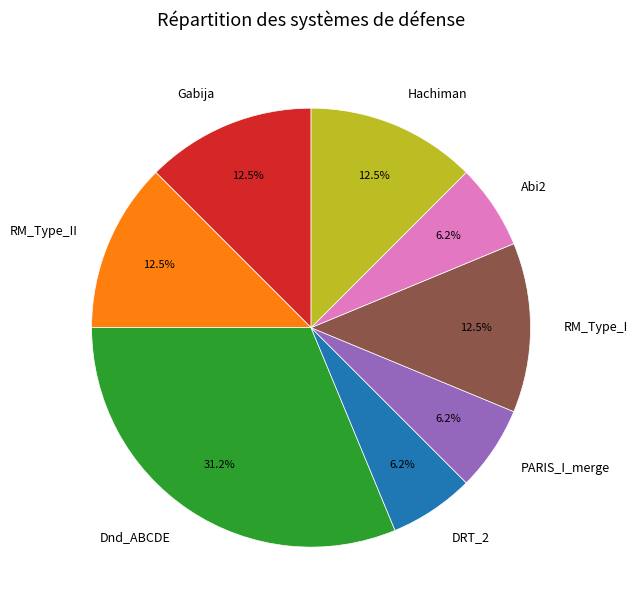

Between Dnd_ABCDE and RM_Type_II, which is larger?

Dnd_ABCDE